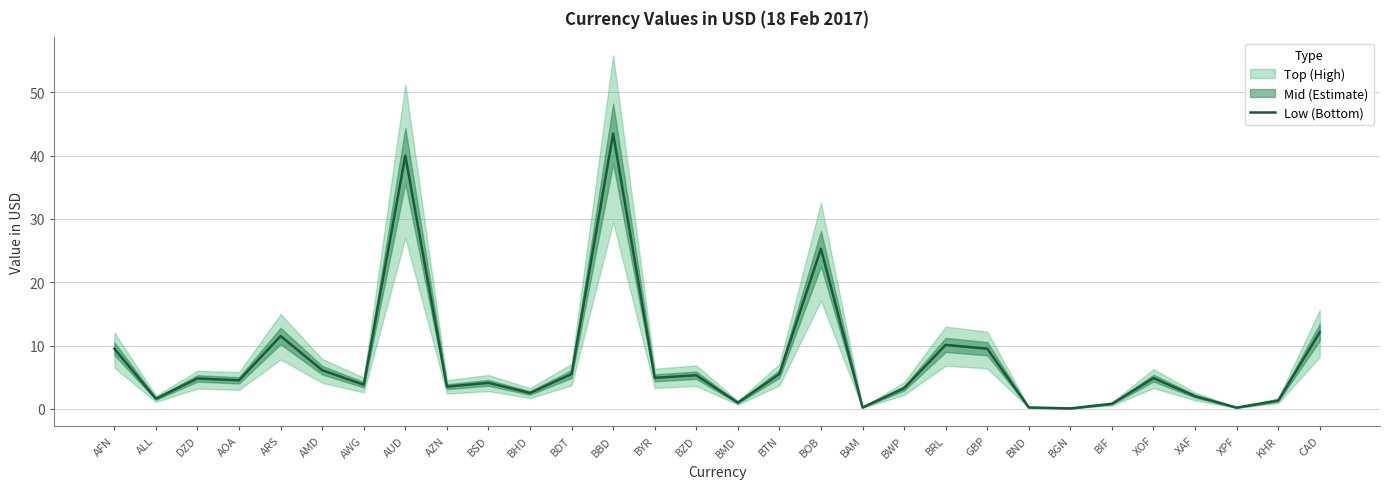

Rank the categories by value from highest to lowest.

BBD, AUD, BOB, CAD, ARS, BRL, AFN, GBP, AMD, BDT, BTN, BZD, BYR, XOF, DZD, AOA, BSD, AWG, AZN, BWP, BHD, XAF, ALL, KHR, BMD, BIF, BND, BAM, XPF, BGN